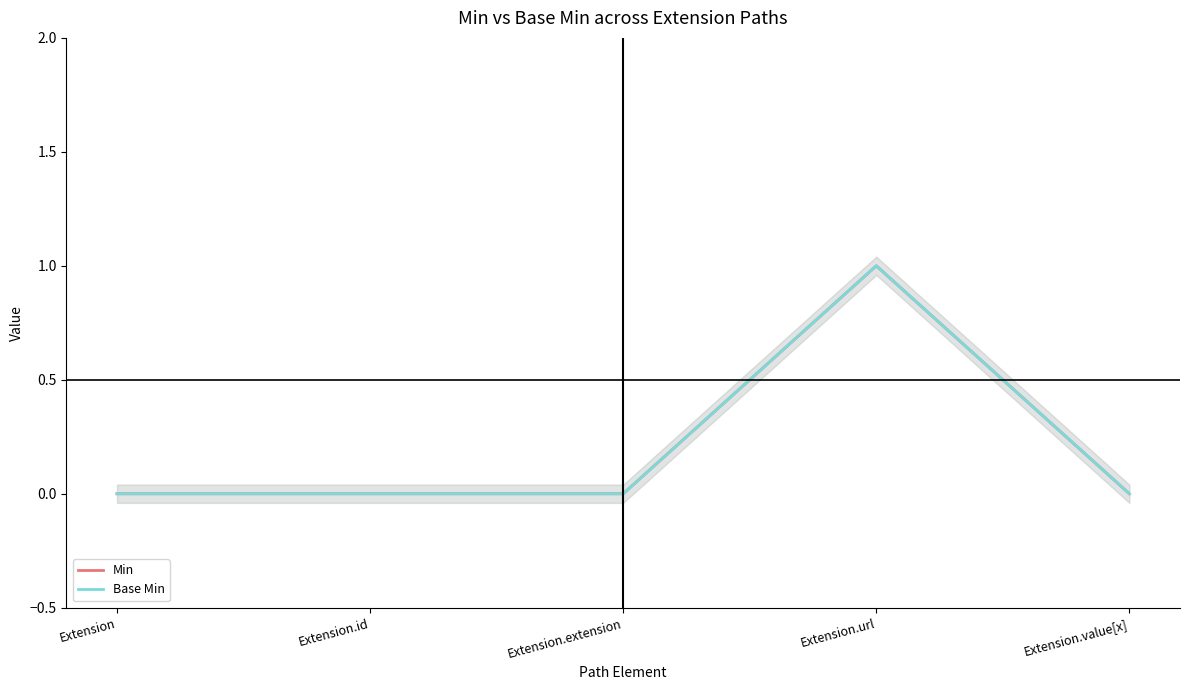

The Min series shows 0 at Extension. True or false?

False